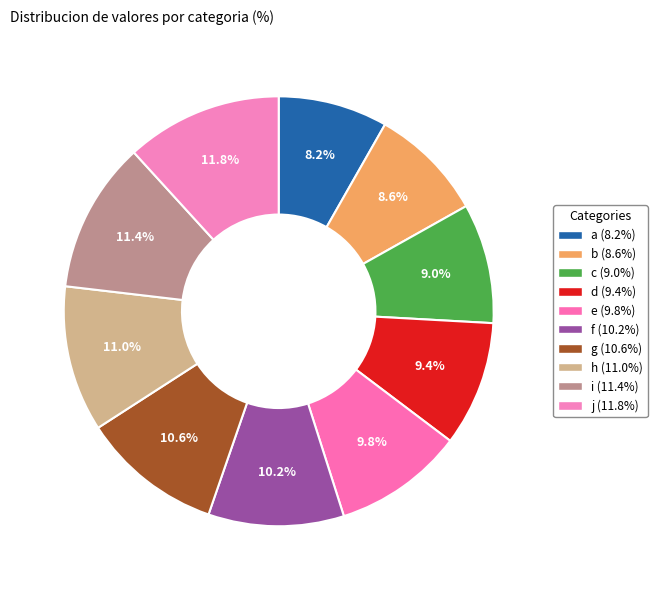

Is it true that j is 12% of the pie?

True